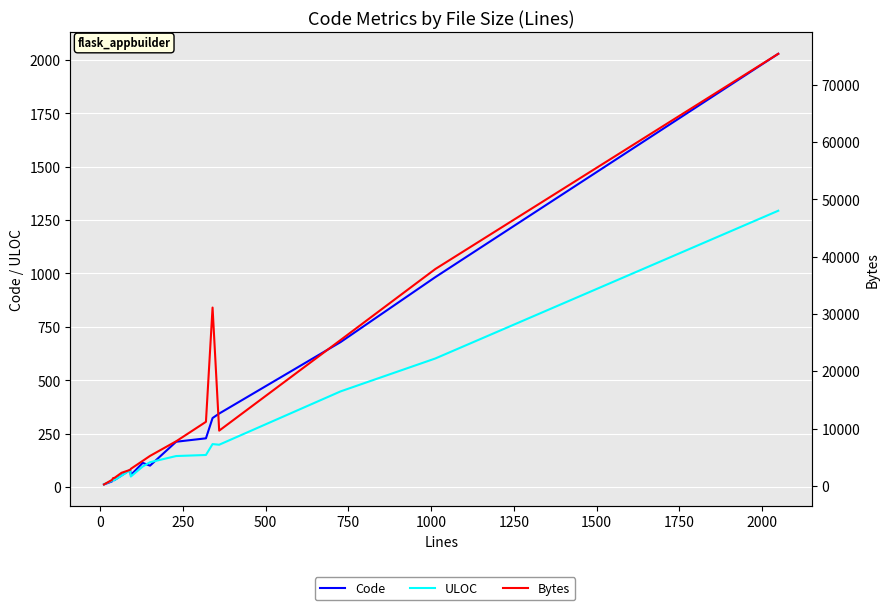

True or false: ULOC and Code cross at least once.

True